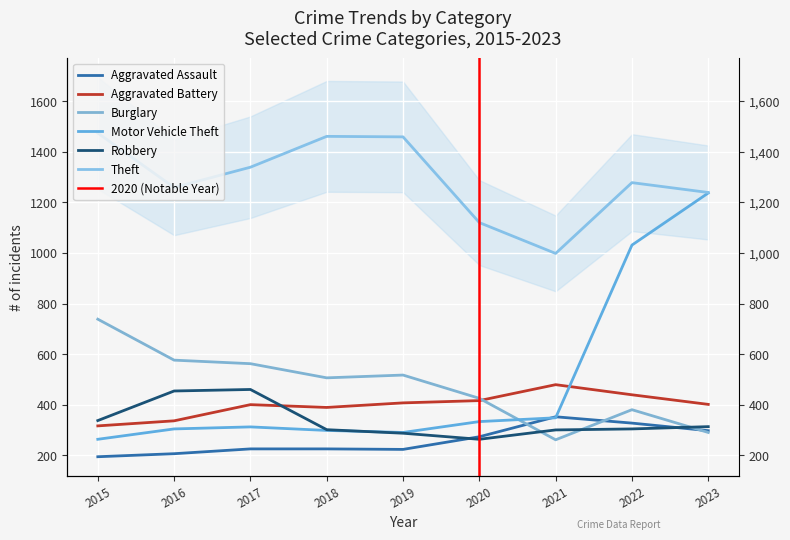

Is this an area chart (filled region under the line)?

No